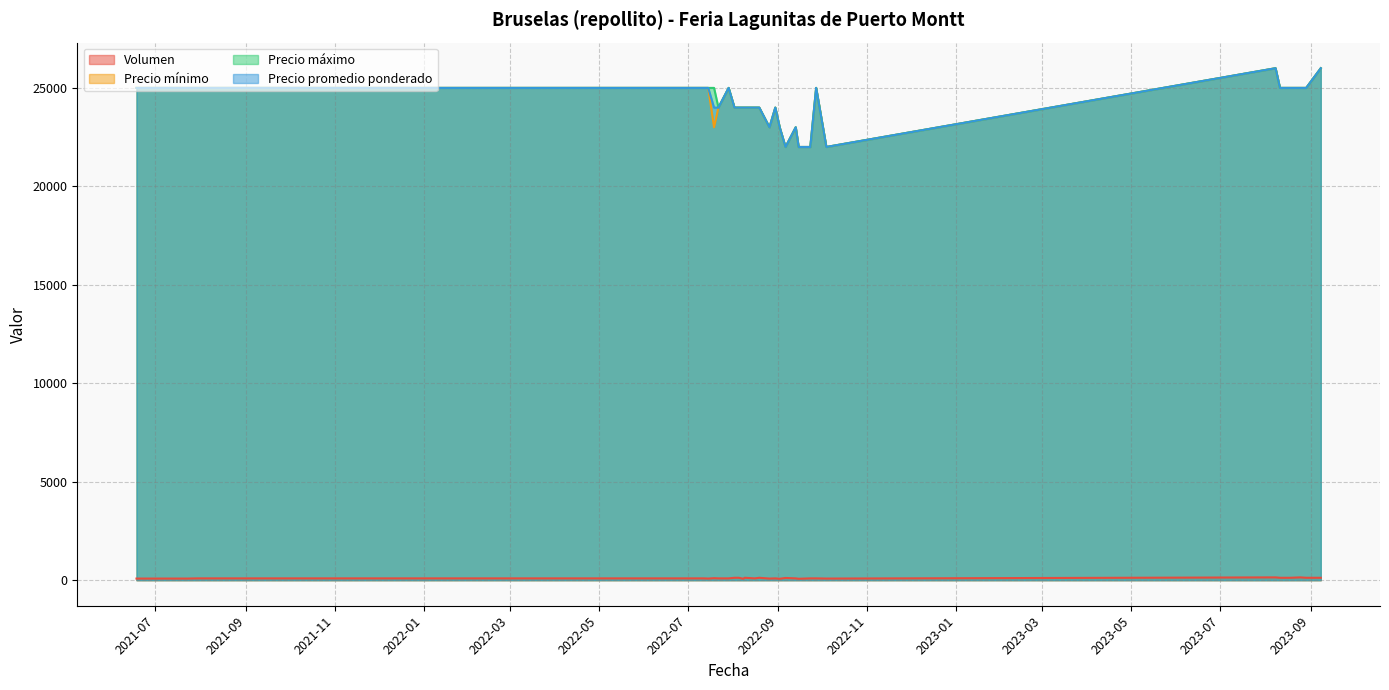

True or false: Precio promedio ponderado and Volumen cross at least once.

False